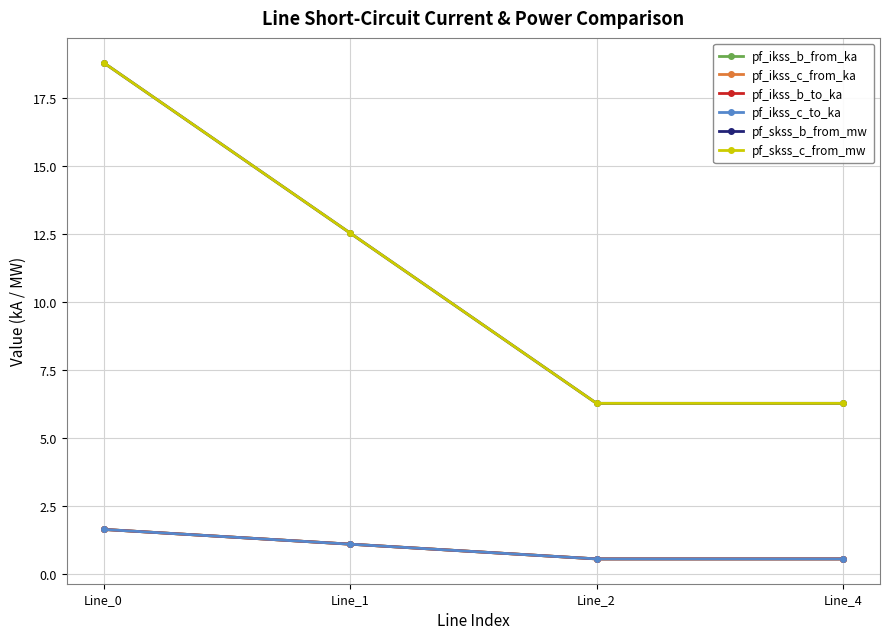

Reading left to right, list all the values displayed in this chart.

pf_ikss_b_from_ka: 1.6	1.1	0.5	0.5
pf_ikss_c_from_ka: 1.6	1.1	0.5	0.5
pf_ikss_b_to_ka: 1.6	1.1	0.5	0.5
pf_ikss_c_to_ka: 1.6	1.1	0.5	0.5
pf_skss_b_from_mw: 18.8	12.5	6.3	6.3
pf_skss_c_from_mw: 18.8	12.5	6.3	6.3